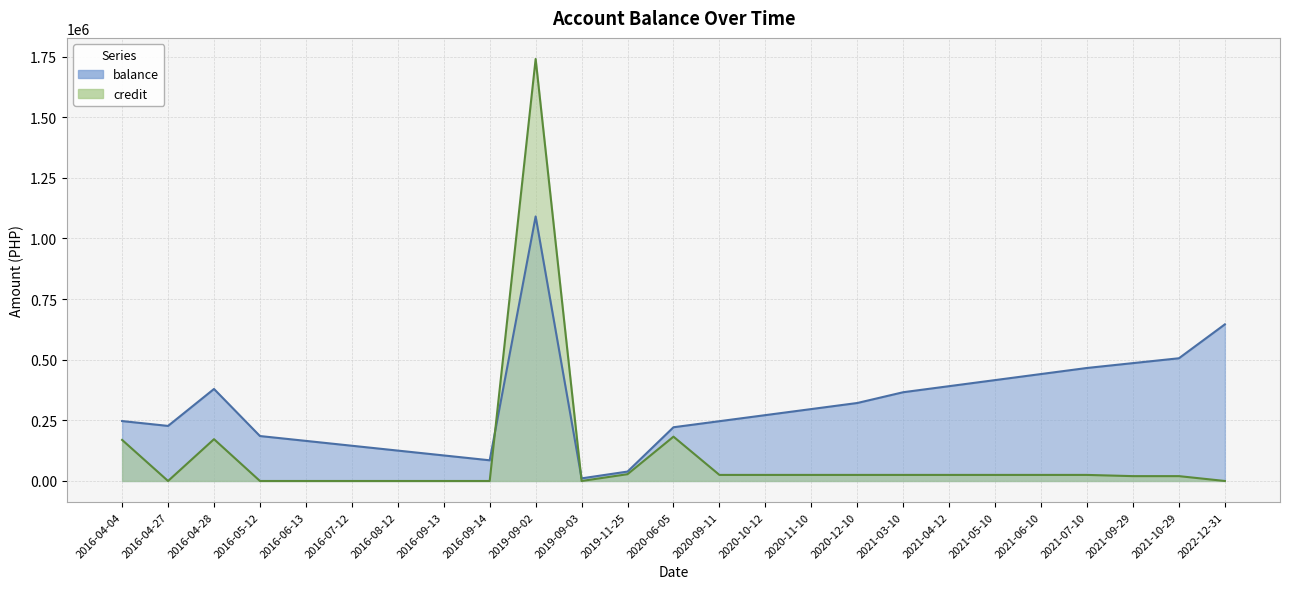

What is the difference between the second highest and minimum values in the balance series?

634991.0